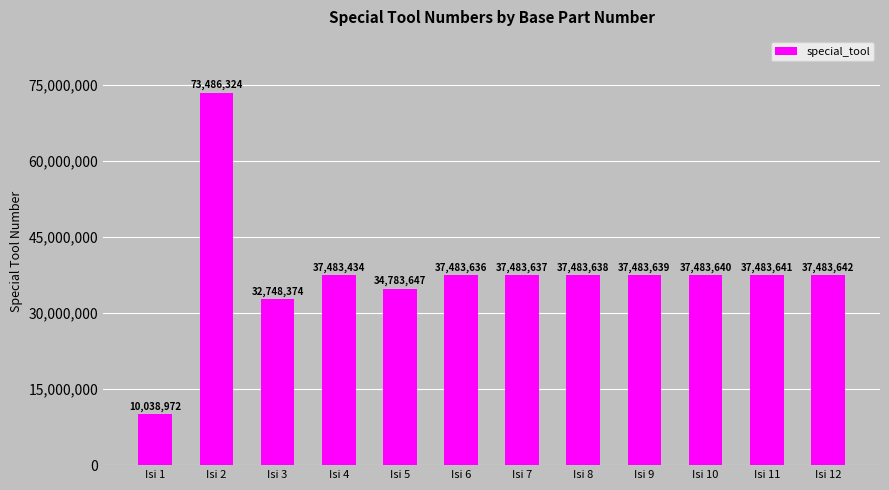

Are the bars grouped side by side (vs. stacked)?

No